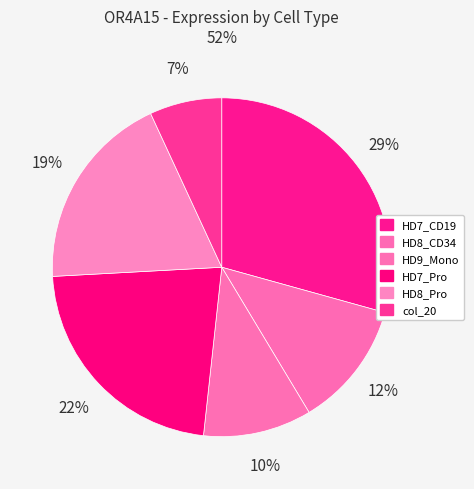

To the nearest percent, what is the average slice percentage?

17%